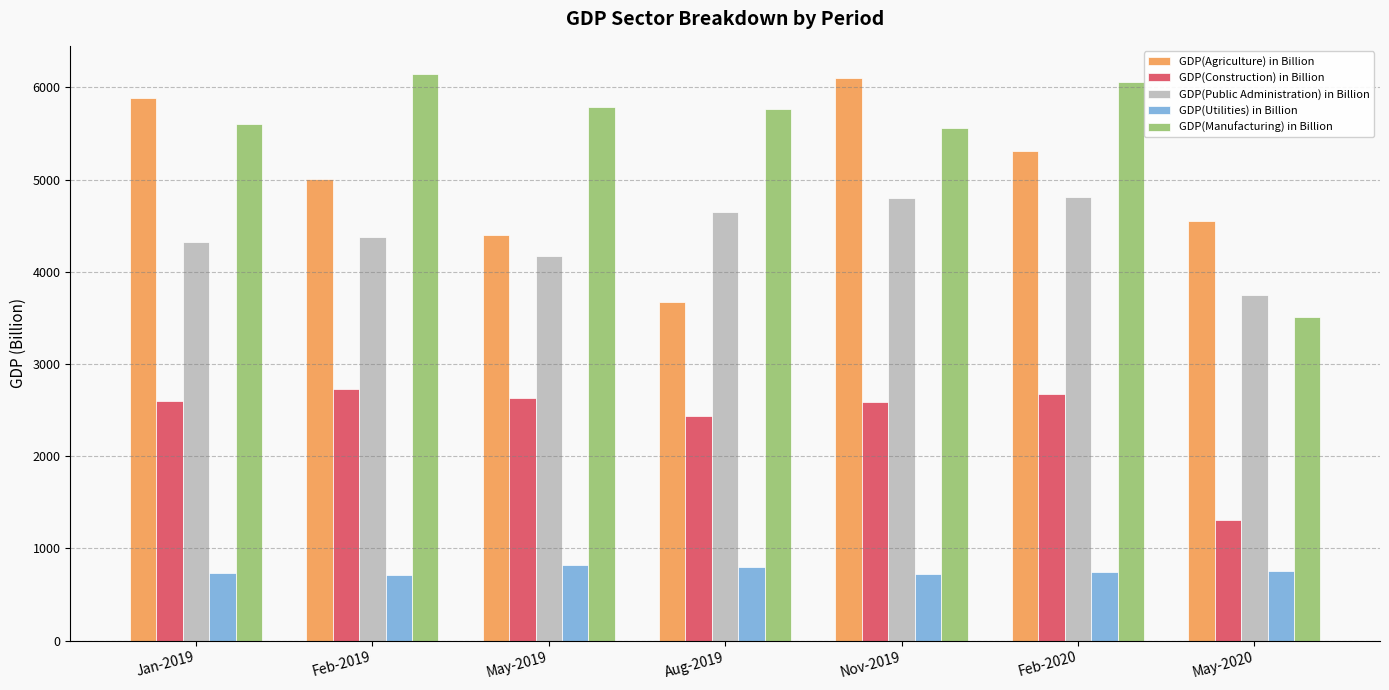

Which series has the largest total across all categories?

GDP(Manufacturing) in Billion